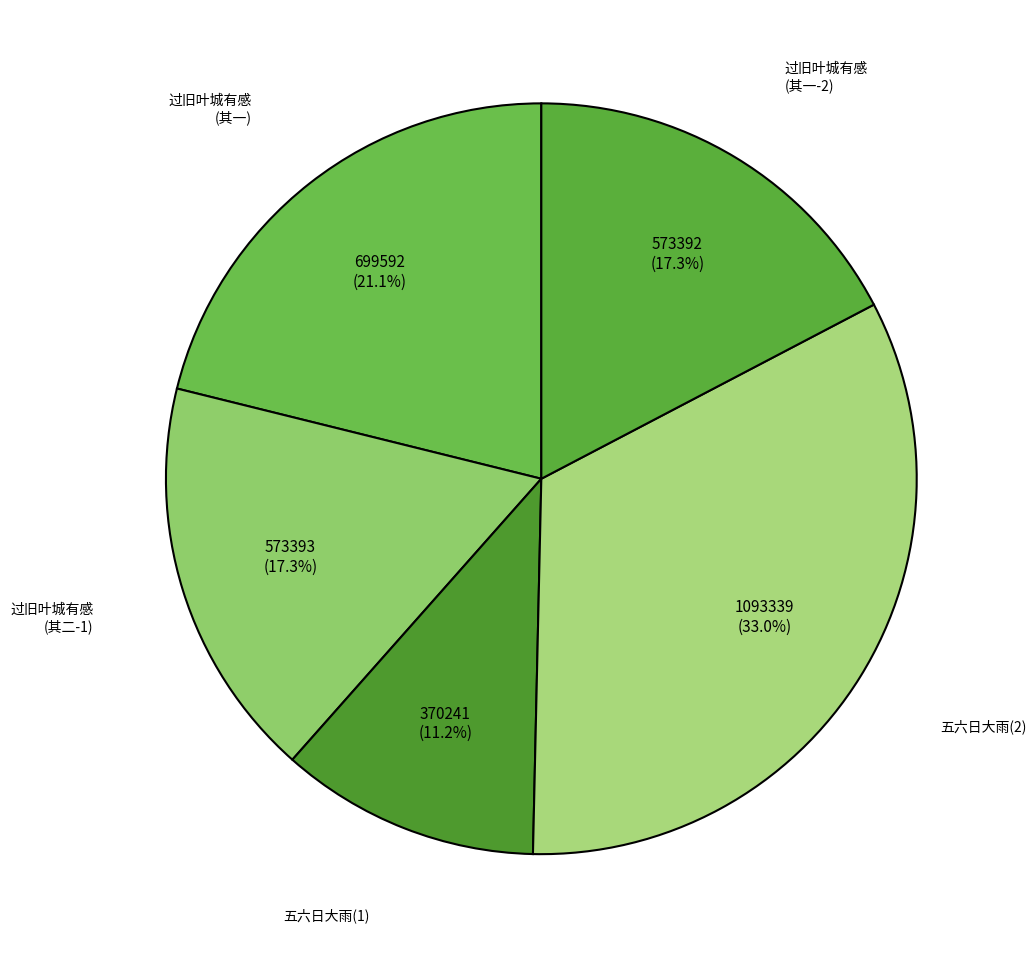

What is the ratio of the value at 五六日大雨(1) to the value at 过旧叶城有感 (其一)?

0.5